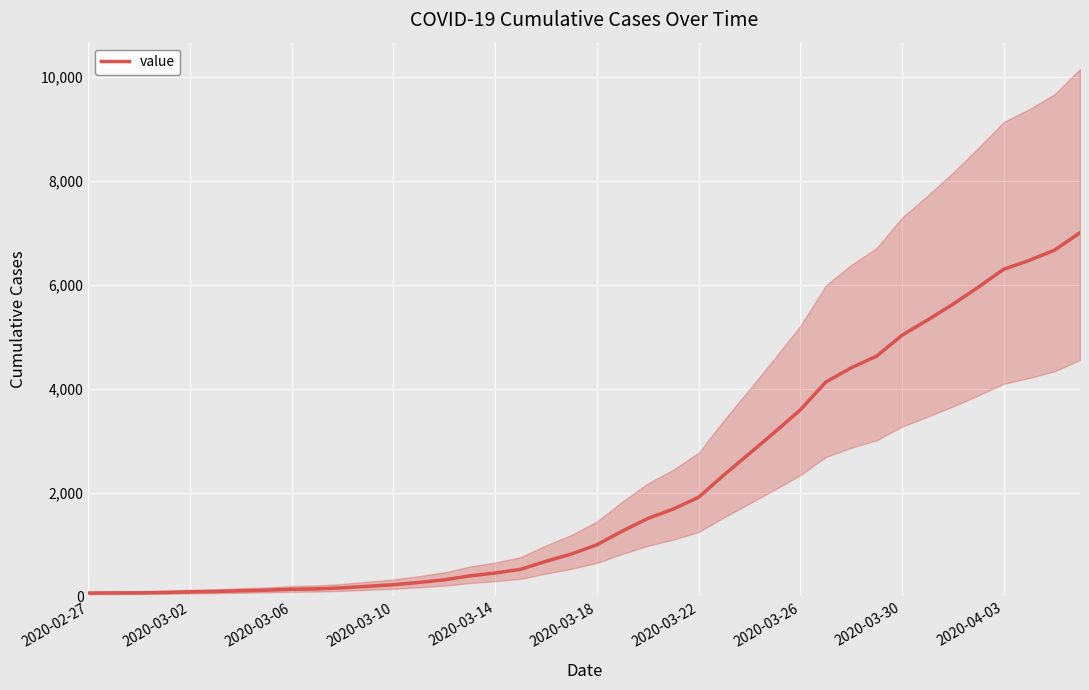

What is the average value?

2143